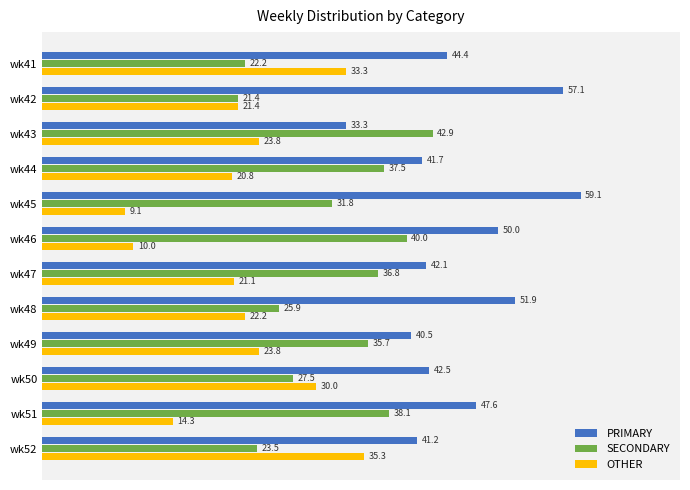

The value of PRIMARY at wk52 is 14.5. True or false?

False